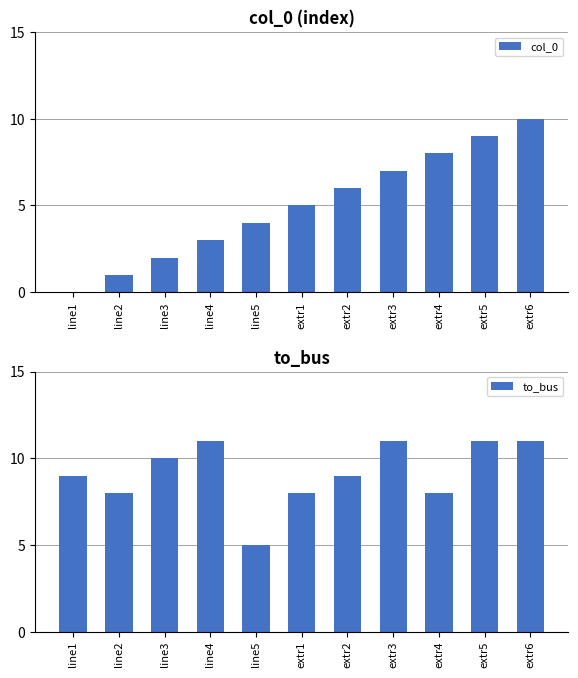

Between extr5 and line3, which is larger?

extr5